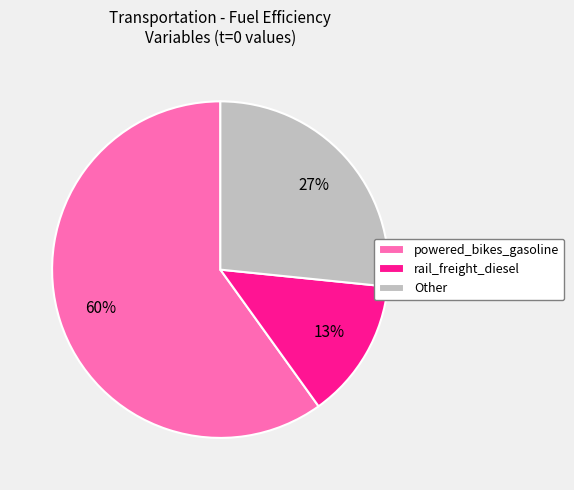

To the nearest percent, what is the average slice percentage?

33%